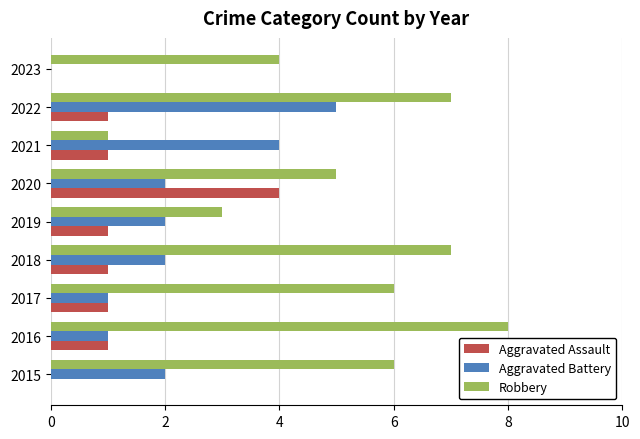

Read the Aggravated Battery value at 2021.

4